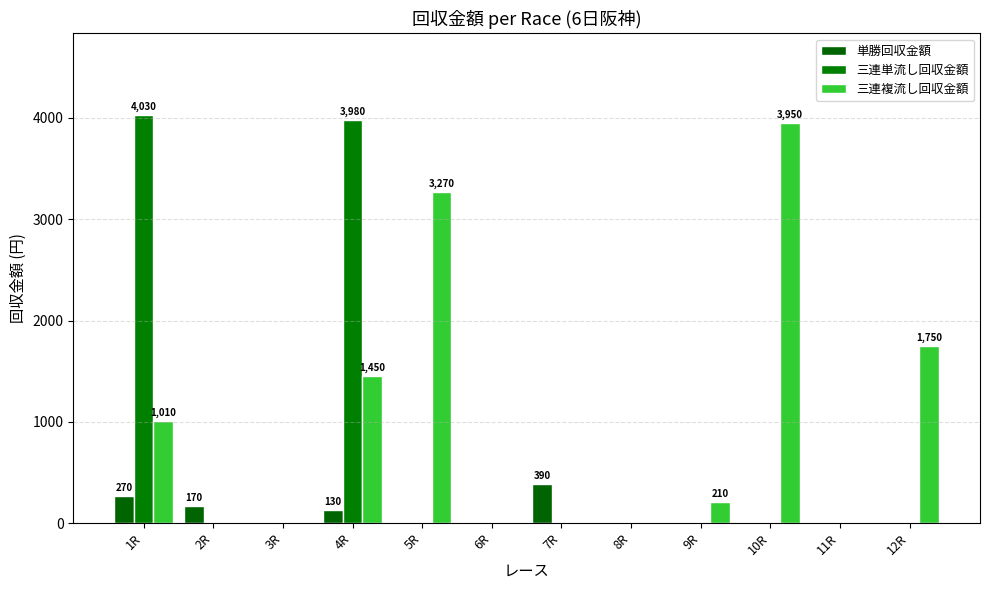

Where does the 三連複流し回収金額 series first go above 210?

1R